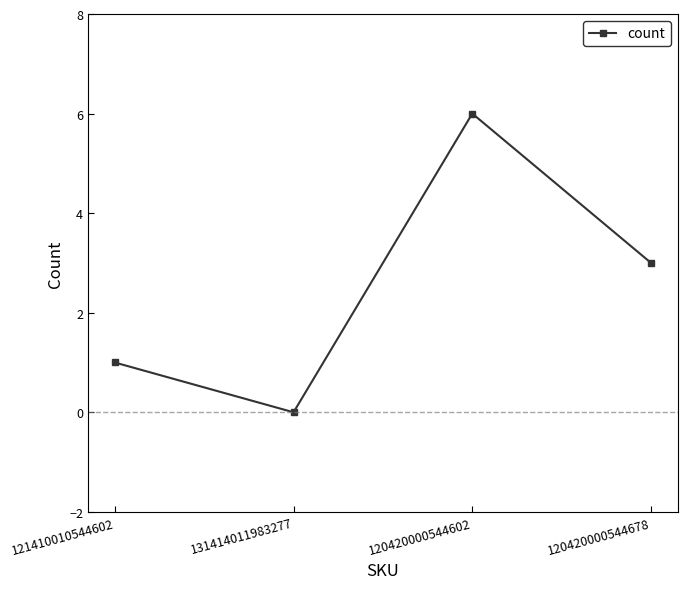

Where does the data first go above 3?

120420000544602